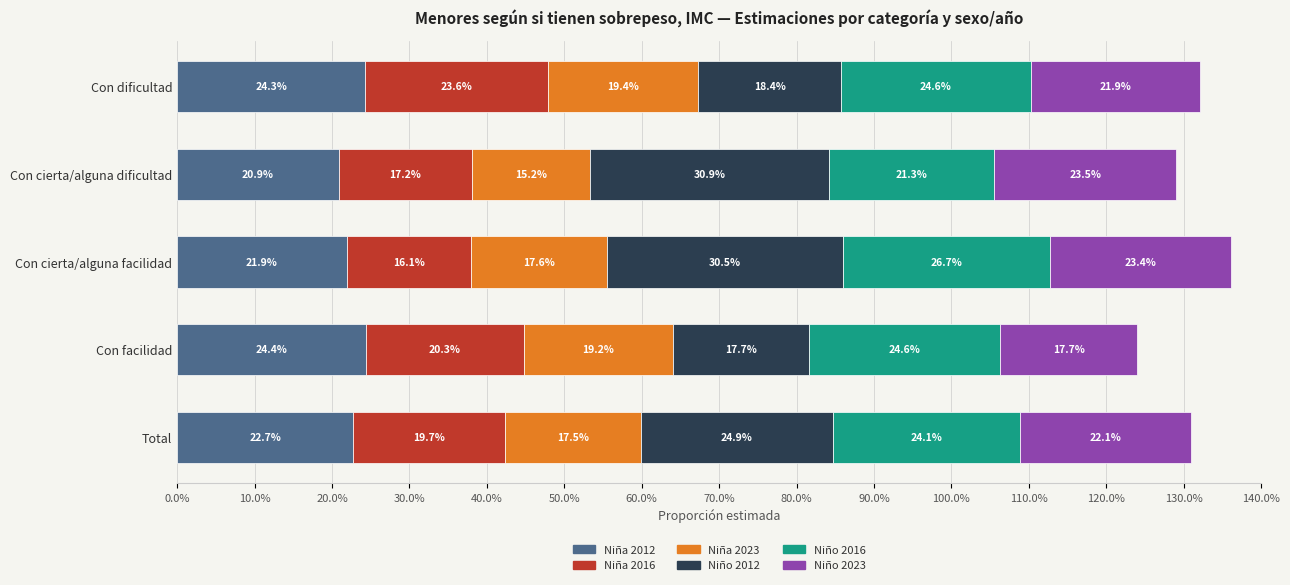

Count the Niña 2012 values in the range 0 to 1.

5